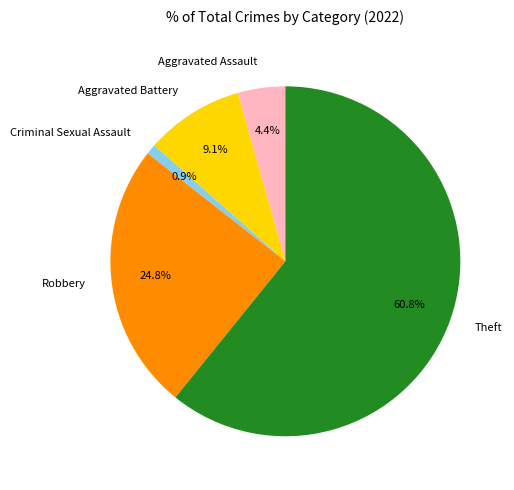

To the nearest percent, what is the difference between the largest and smallest slice percentages?

60%